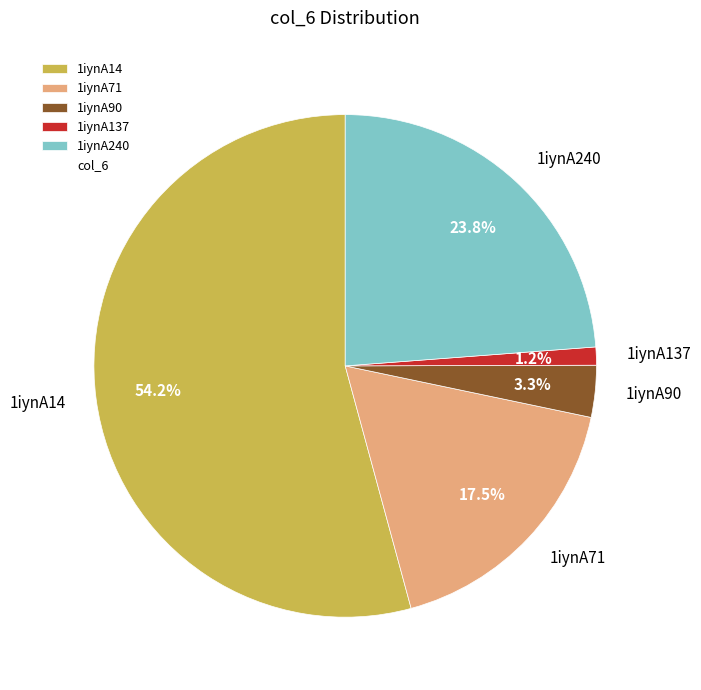

How many slices are in this pie chart?

5